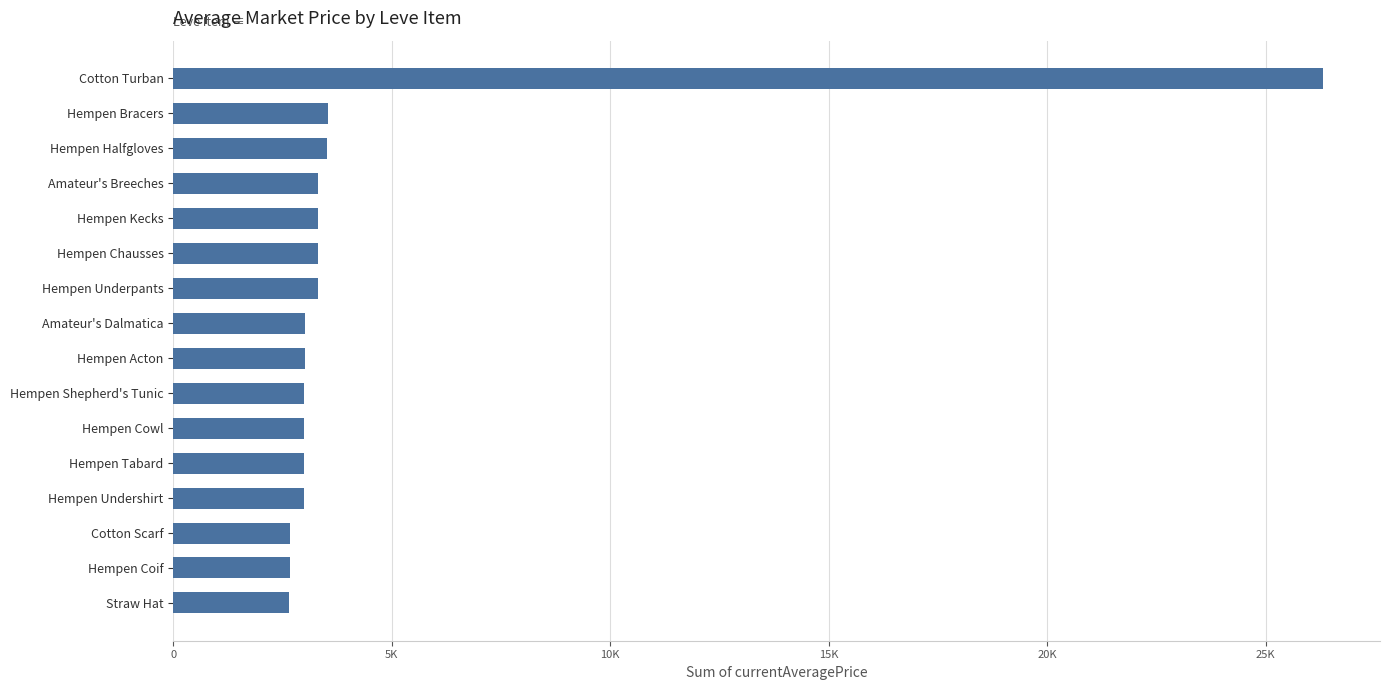

Are the bars horizontal?

Yes